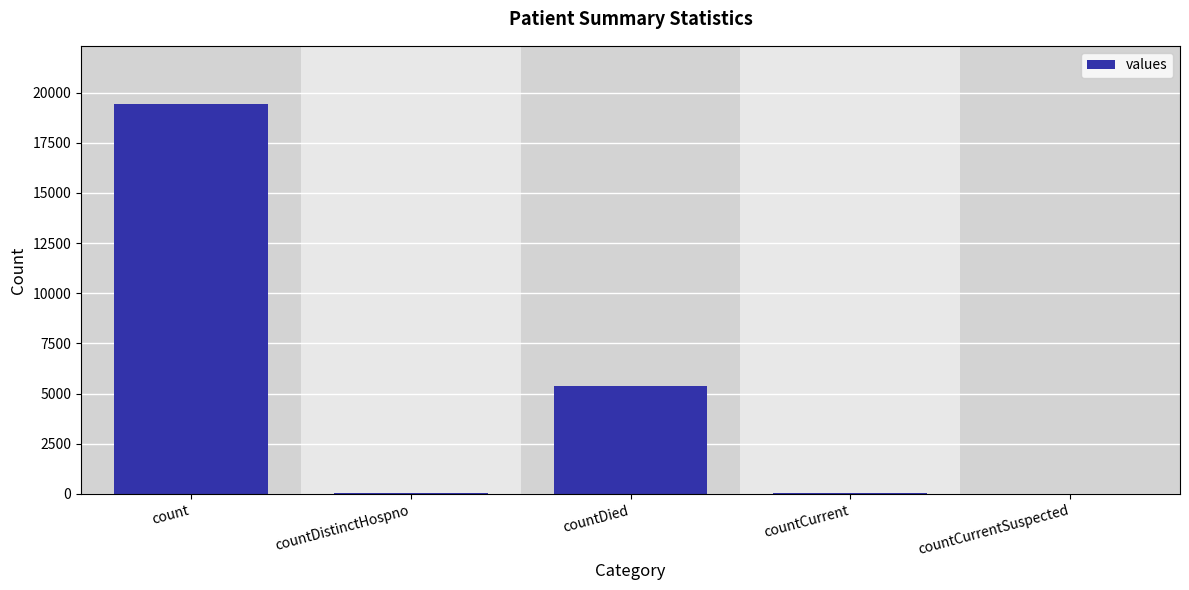

Which label corresponds to the largest value in the chart?

count